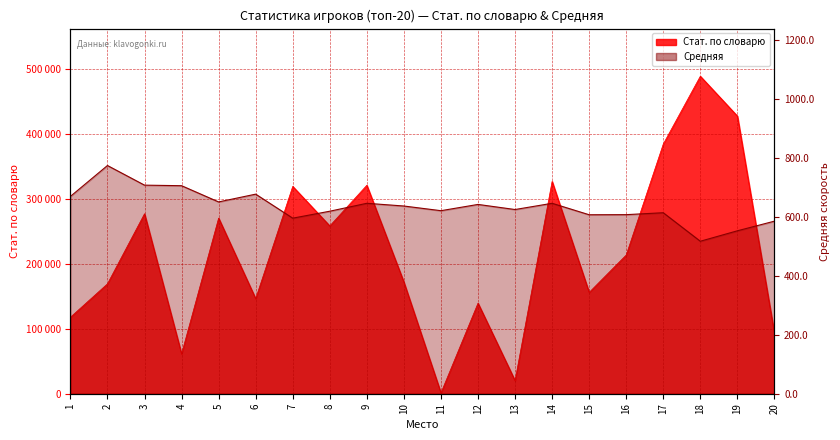

How many lines are shown in the chart?

2